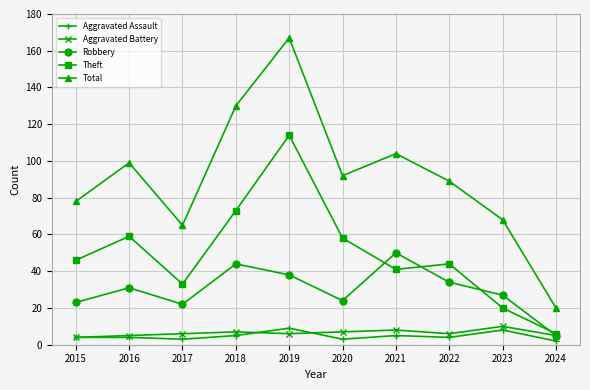

Reading left to right, extract all data points from this chart.

Aggravated Assault: 4	4	3	5	9	3	5	4	8	2
Aggravated Battery: 4	5	6	7	6	7	8	6	10	5
Robbery: 23	31	22	44	38	24	50	34	27	5
Theft: 46	59	33	73	114	58	41	44	20	6
Total: 78	99	65	130	167	92	104	89	68	20